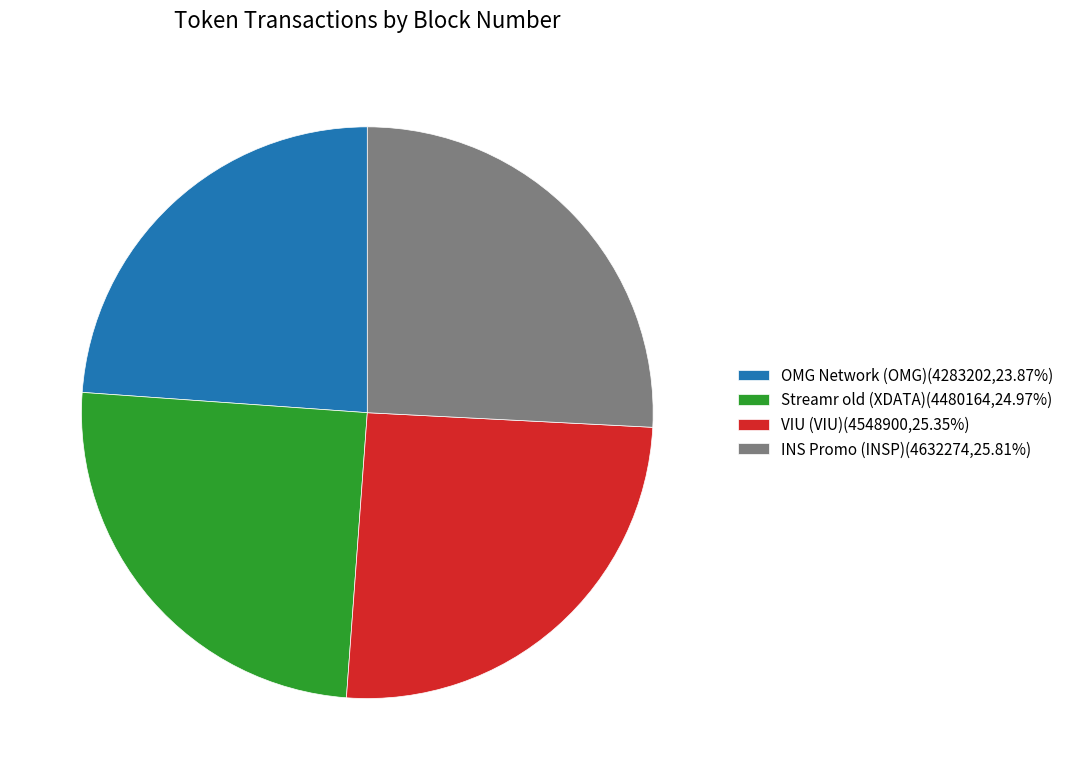

The VIU (VIU) slice represents 25% of the pie. True or false?

True